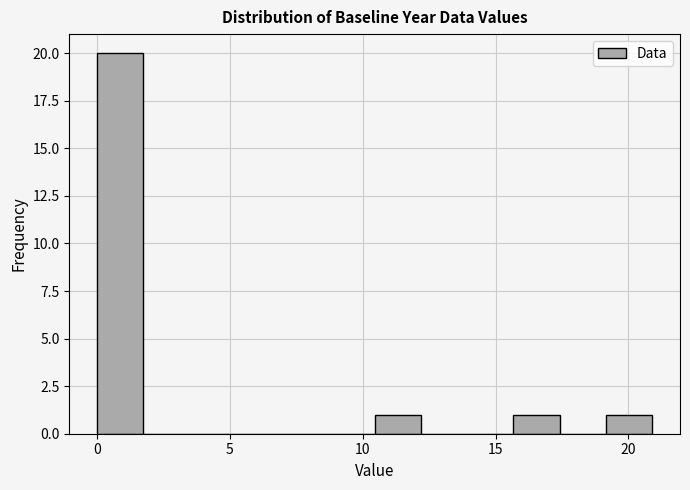

Read against the x-axis, roughly where is the centre of the tallest bar?

1.0